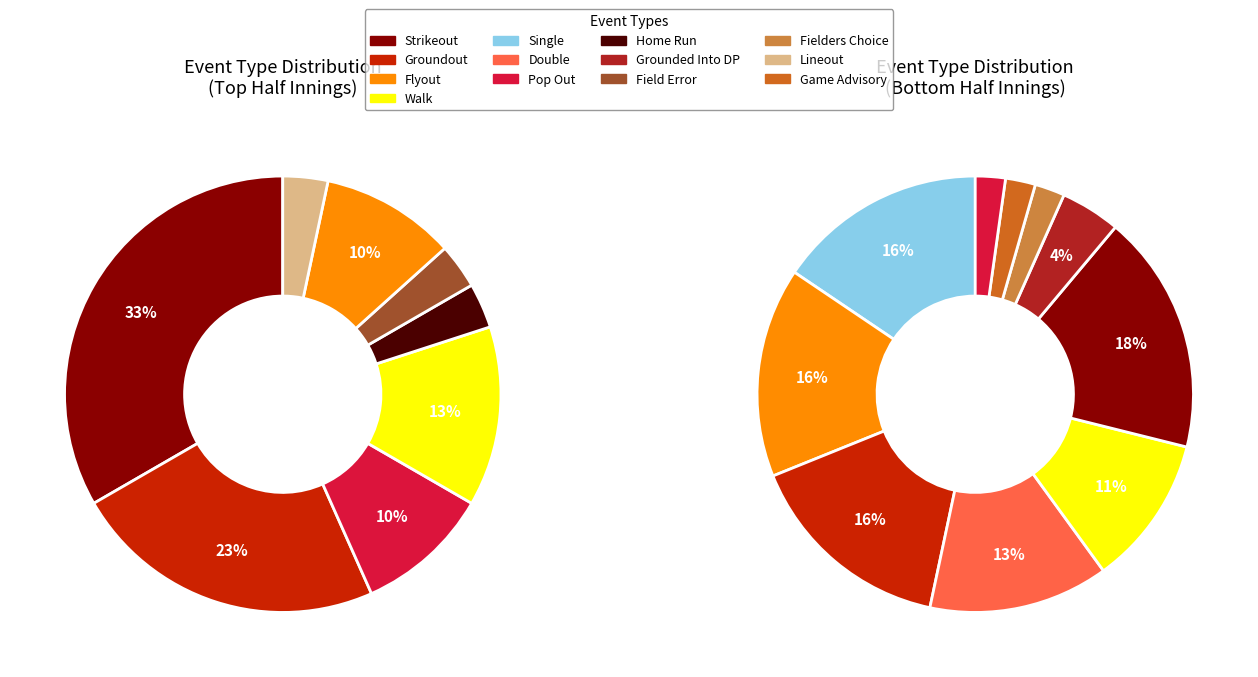

Is it true that Home Run is 3% of the pie?

True